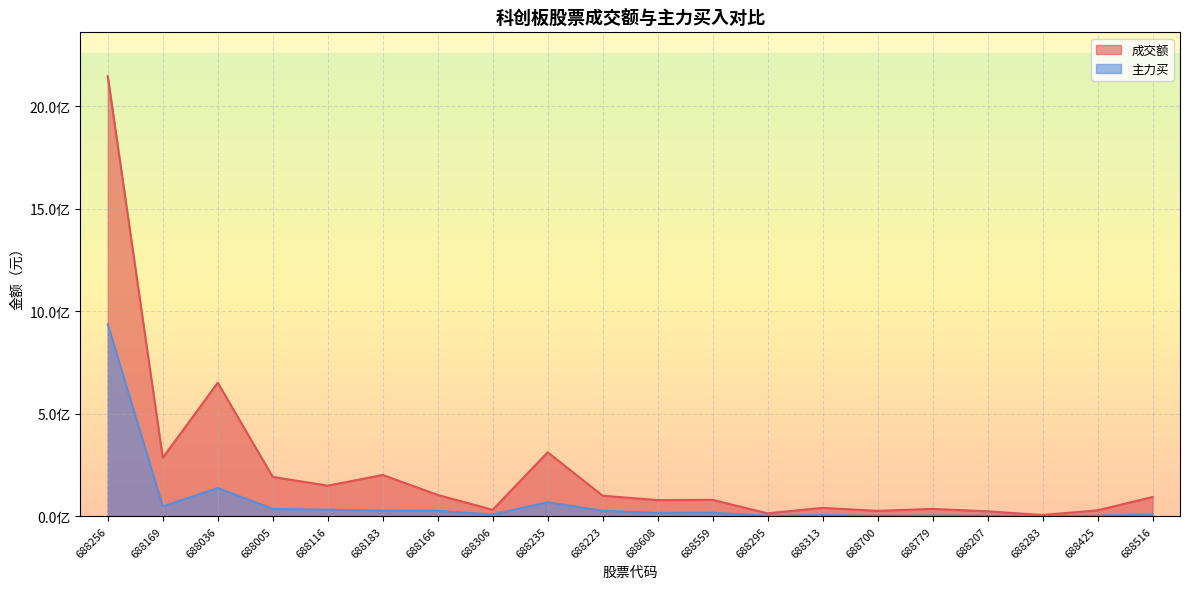

True or false: 主力买 and 成交额 cross at least once.

False